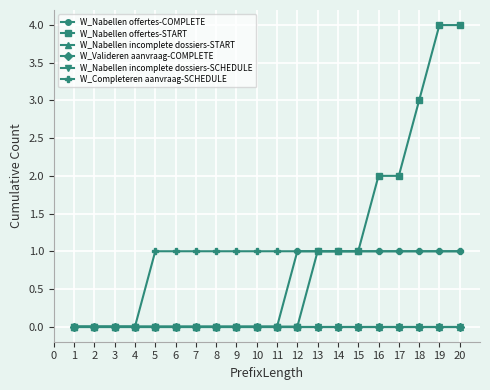

What is the total value across all series at 11?

1